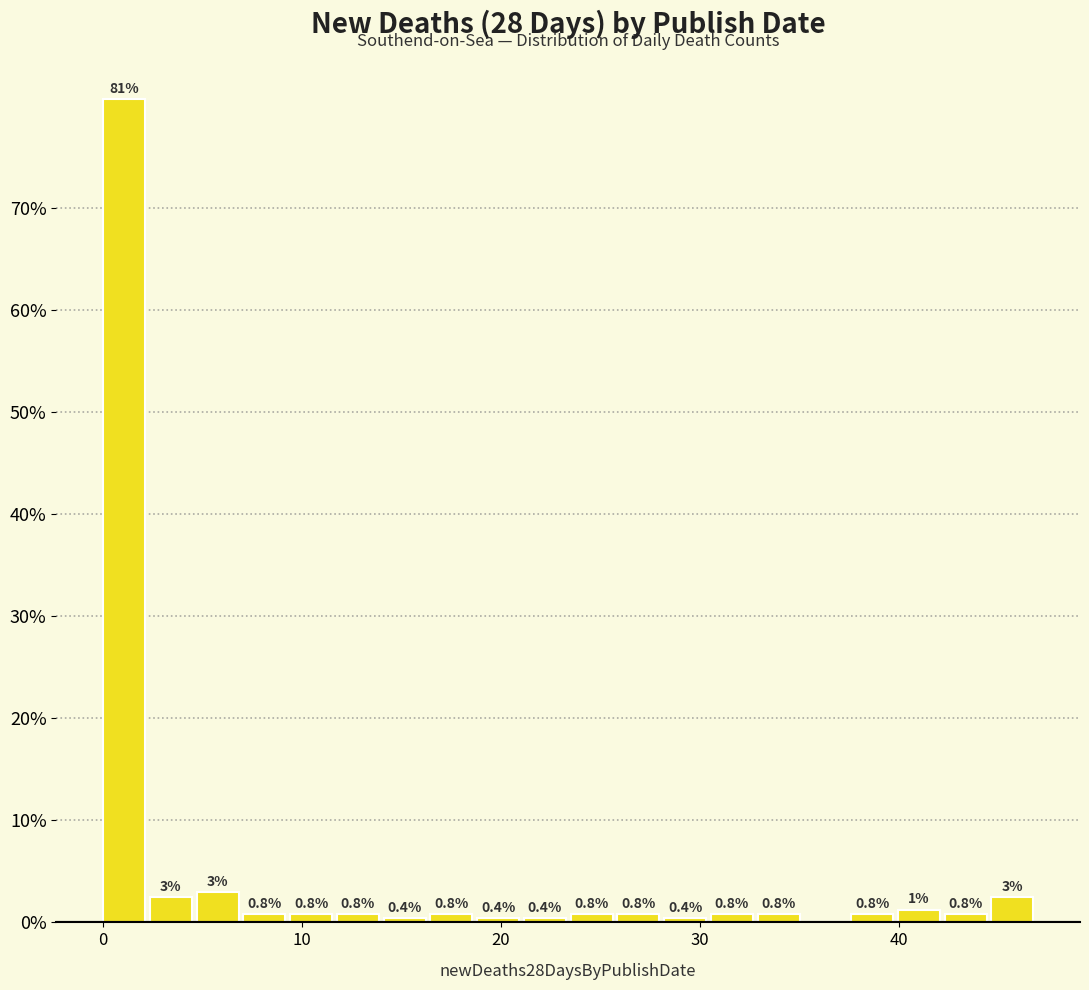

Around what value on the x-axis is the tallest bar? Give the approximate position of its centre, as read against the axis.

1